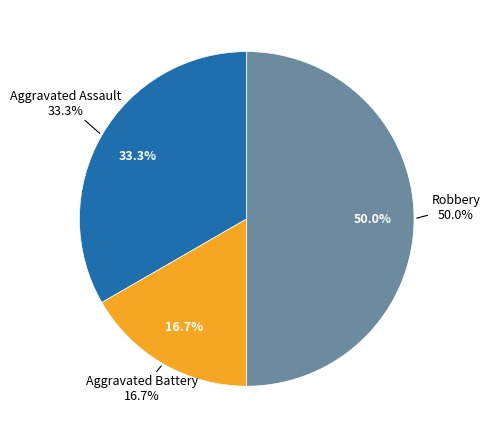

Approximately how many times larger is the value at Aggravated Battery compared to Robbery?

0.3